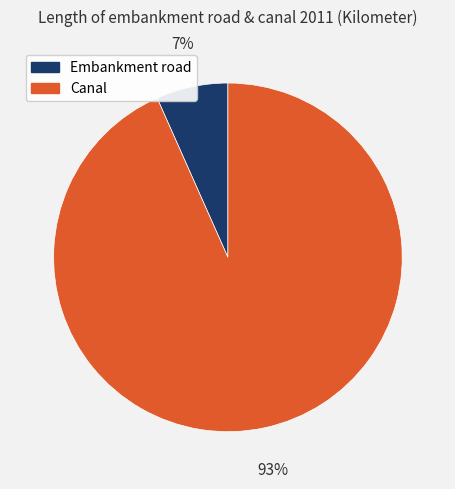

To the nearest percent, what portion does Embankment road represent?

7%